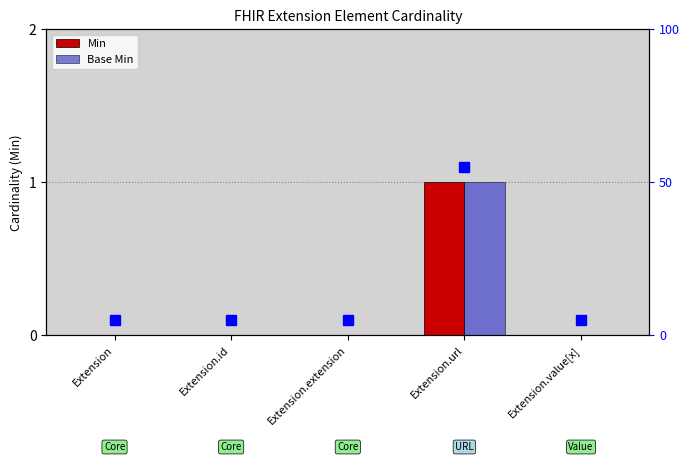

How many groups of bars are there?

5